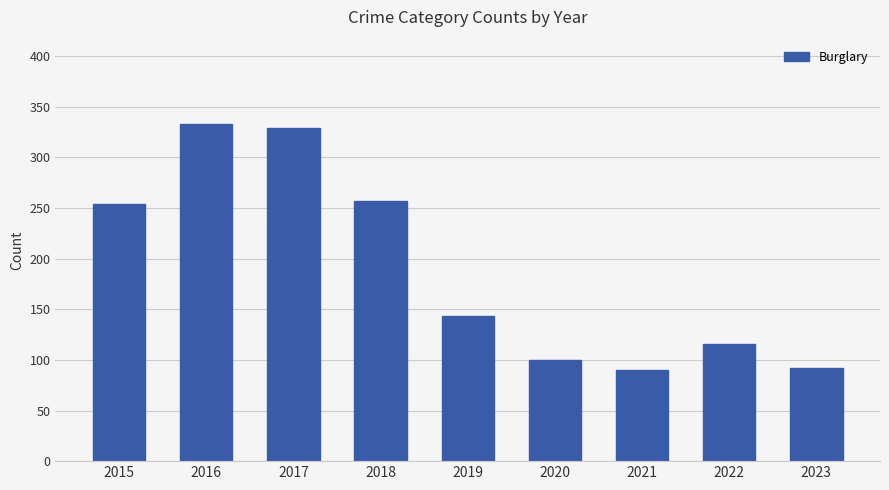

True or false: the data shows 128 at 2015.

False